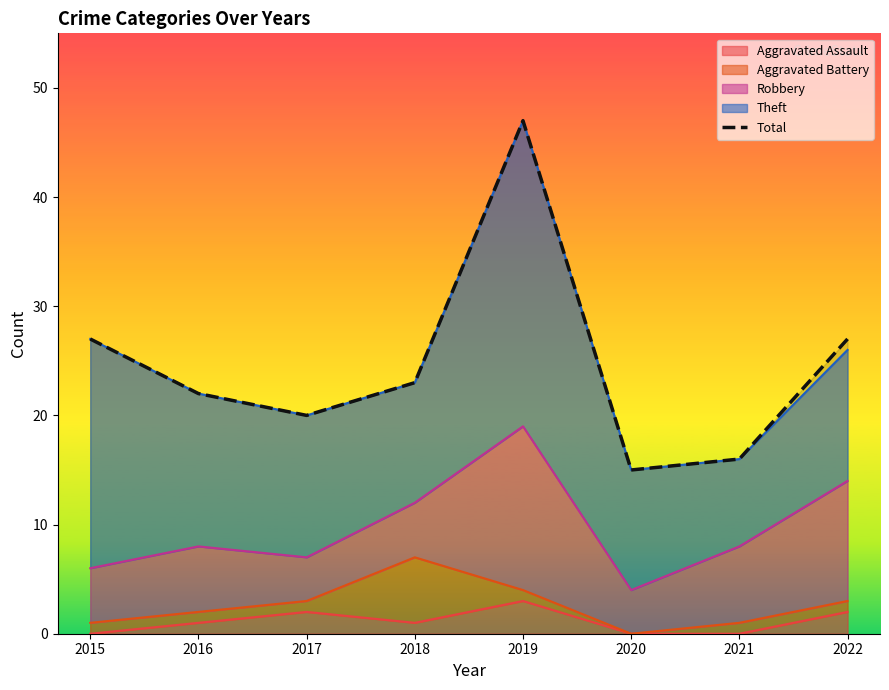

The value at 2017 is 20. True or false?

True